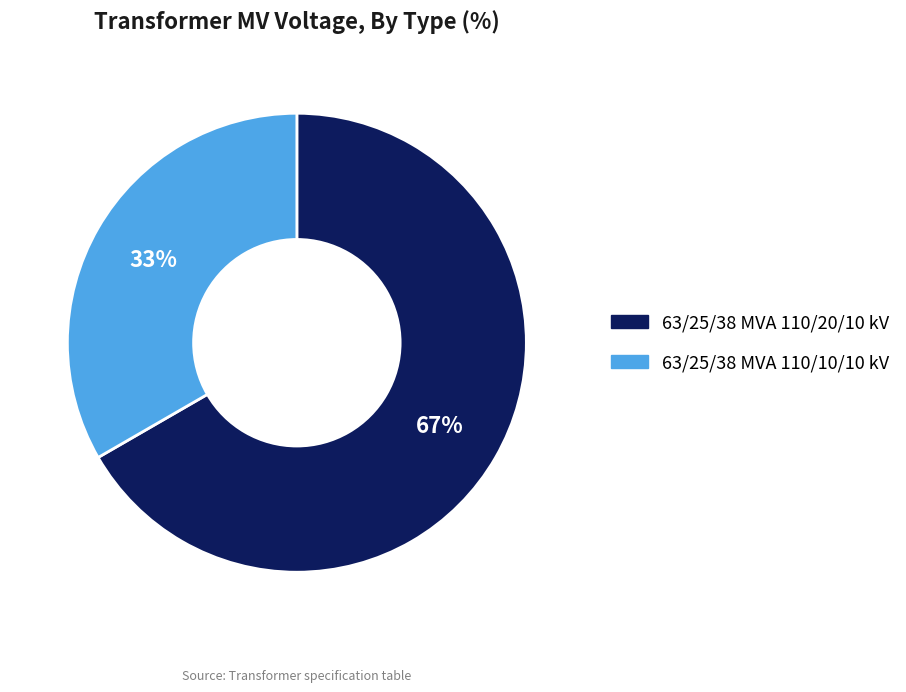

What is the ratio of the value at 63/25/38 MVA 110/10/10 kV to the value at 63/25/38 MVA 110/20/10 kV?

0.5